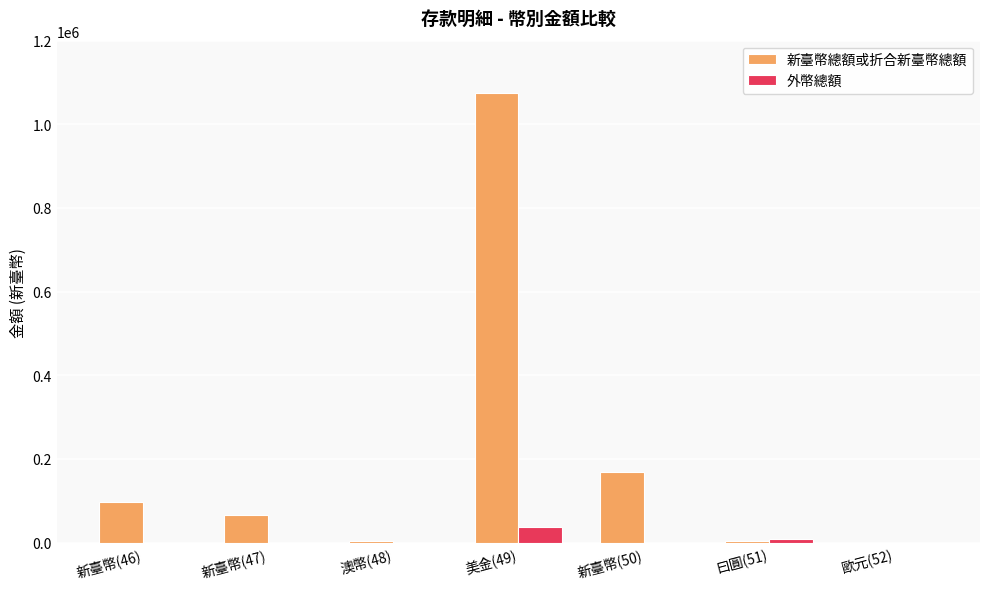

What is the sum of all 新臺幣總額或折合新臺幣總額 values?

1414036.8